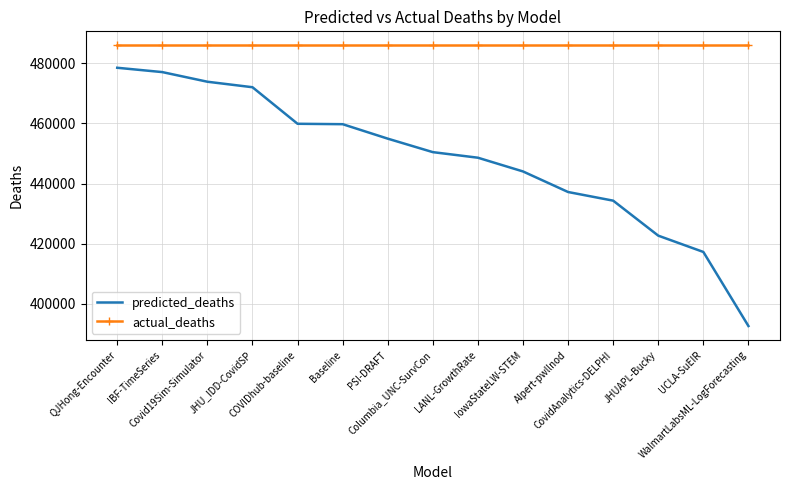

Rank the series by their average value, from lowest to highest.

predicted_deaths, actual_deaths